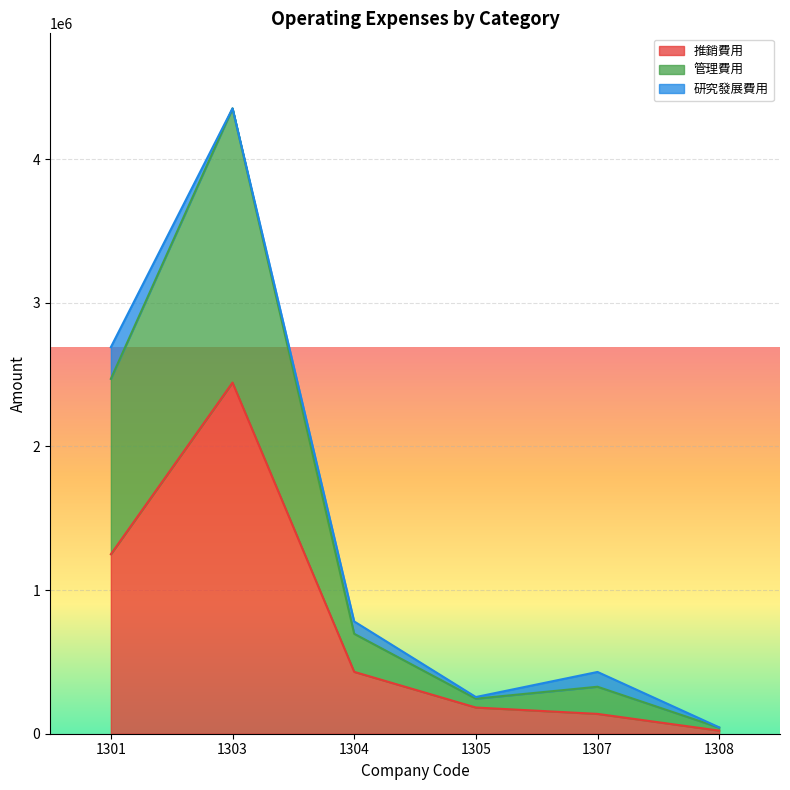

How many lines are shown in the chart?

3